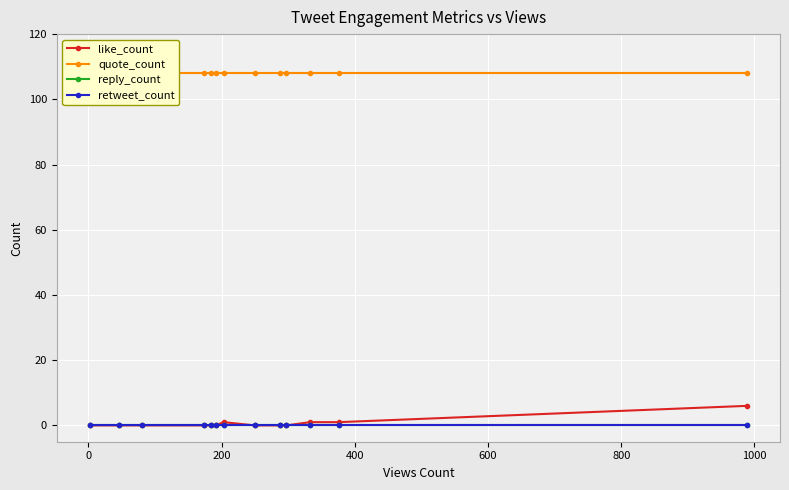

True or false: like_count and retweet_count intersect in this chart.

False